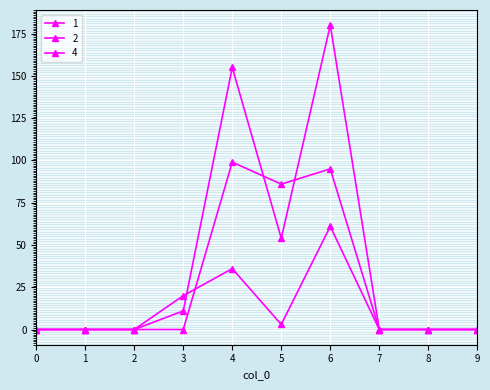

List the series in order of their overall mean, lowest first.

2, 1, 4